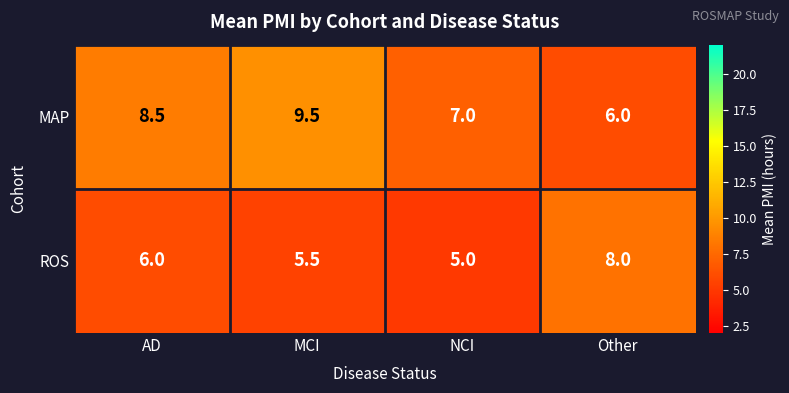

The ROS series shows 6.0 at AD. True or false?

True